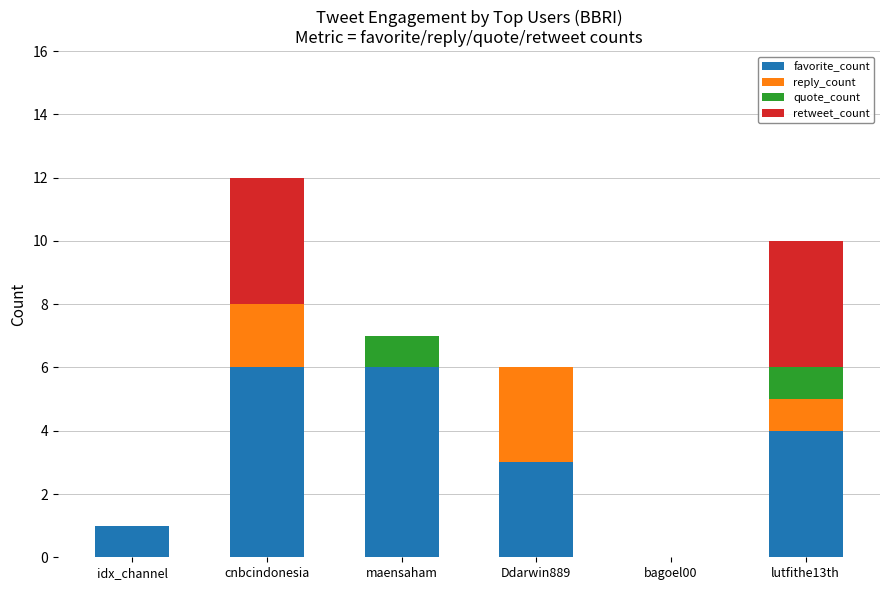

What is the approximate value of favorite_count at maensaham?

6